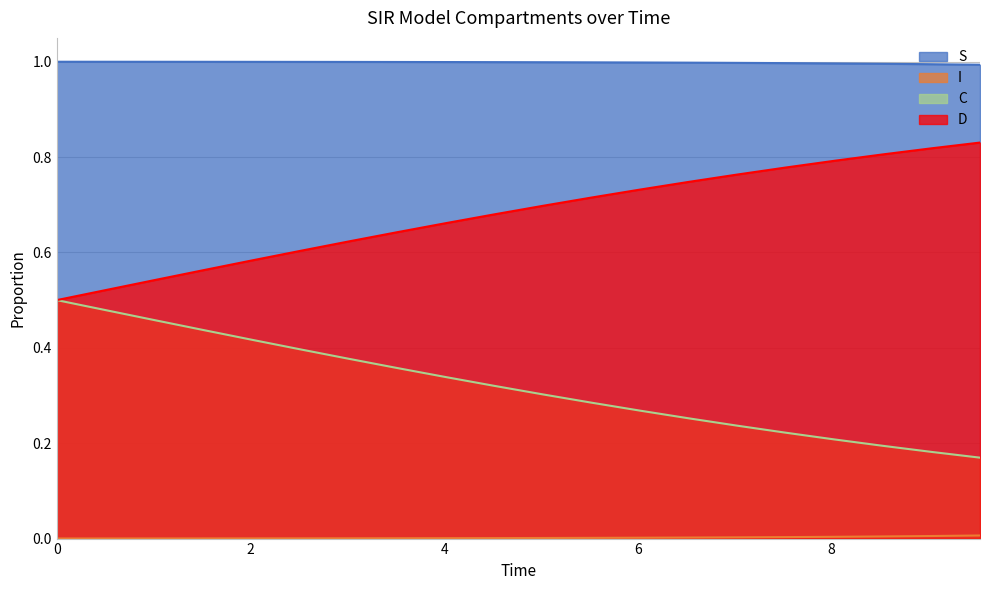

True or false: S has a value of 1.0 at 8.528428093645484.

True